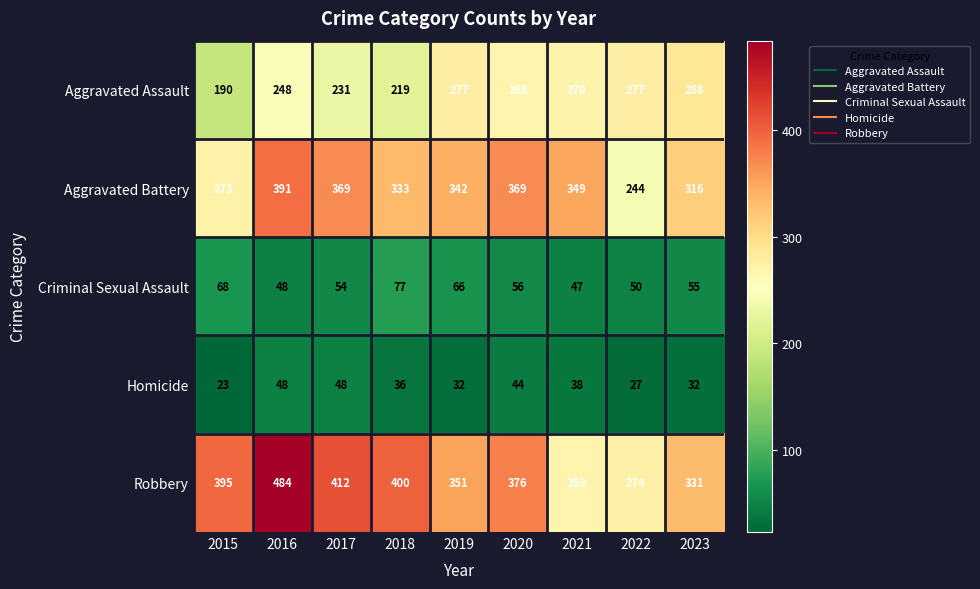

At 2023, list the series in order from largest to smallest.

Robbery, Aggravated Battery, Aggravated Assault, Criminal Sexual Assault, Homicide